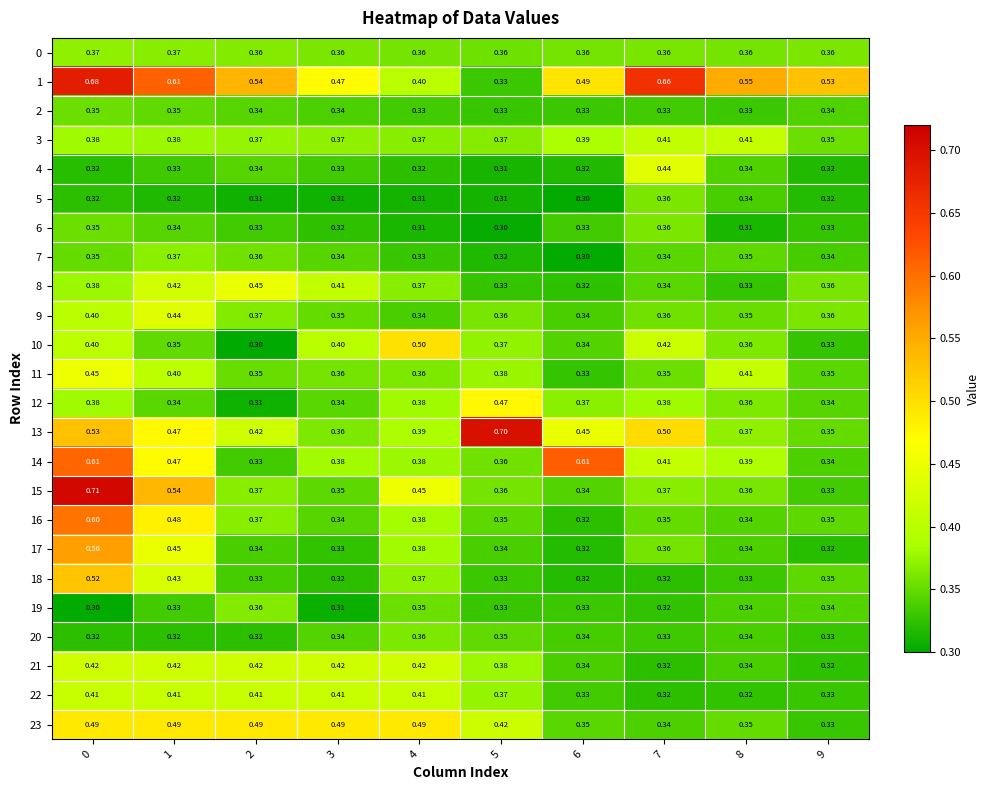

Is the value of 17 at 1 greater than the value of 2 at 7?

Yes